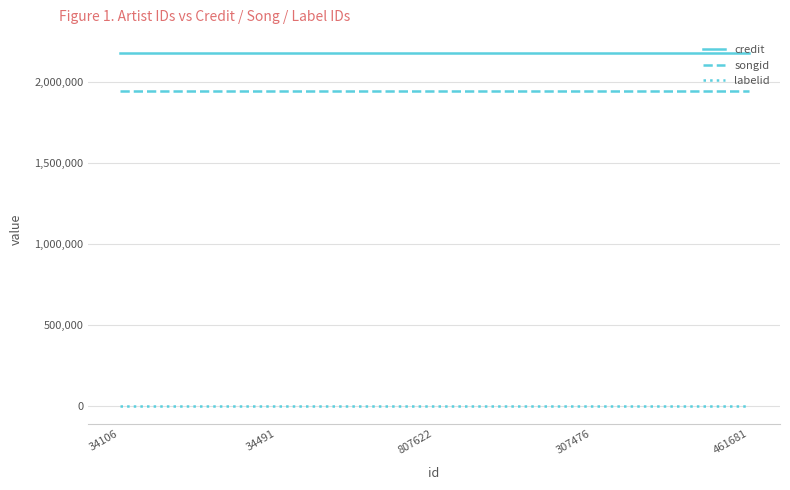

Reading right to left, transcribe all the data shown in this chart.

credit: 461681=2183260	307476=2183260	807622=2183260	34491=2183260	34106=2183260
songid: 461681=1944694	307476=1944694	807622=1944694	34491=1944694	34106=1944694
labelid: 461681=417	307476=417	807622=417	34491=417	34106=417